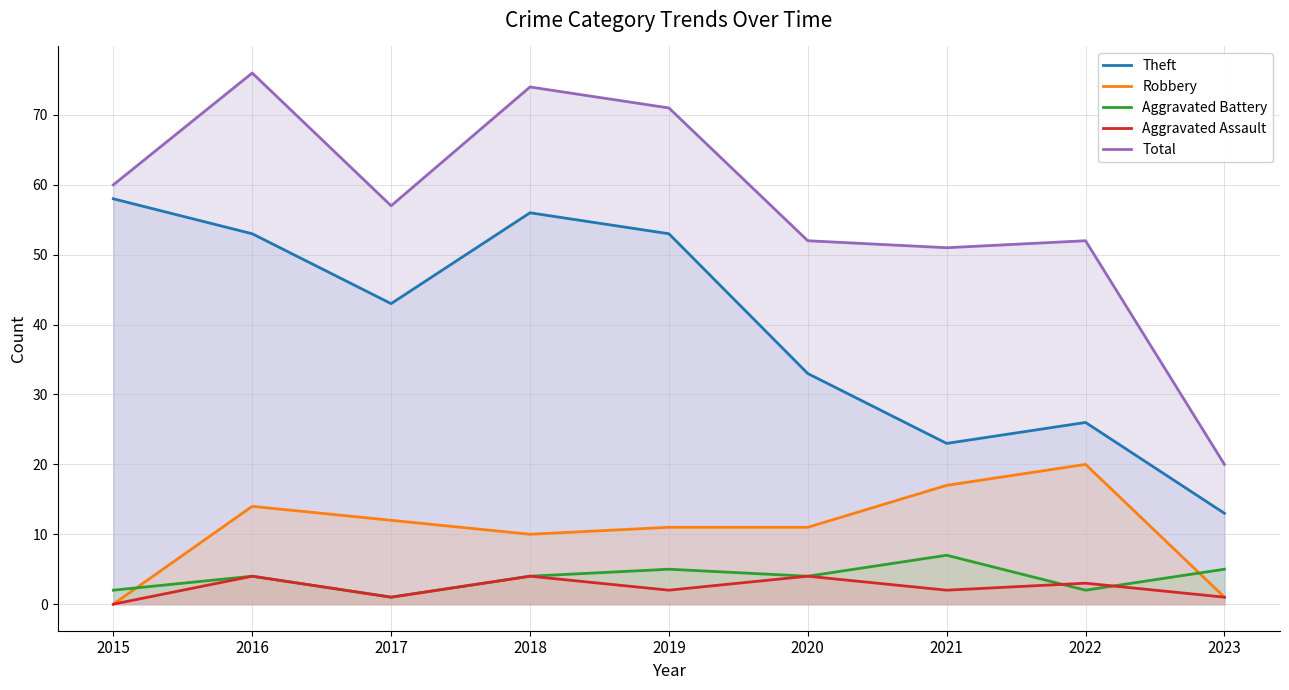

Reading right to left, extract all data points from this chart.

Theft: 2023=13	2022=26	2021=23	2020=33	2019=53	2018=56	2017=43	2016=53	2015=58
Robbery: 2023=1	2022=20	2021=17	2020=11	2019=11	2018=10	2017=12	2016=14	2015=0
Aggravated Battery: 2023=5	2022=2	2021=7	2020=4	2019=5	2018=4	2017=1	2016=4	2015=2
Aggravated Assault: 2023=1	2022=3	2021=2	2020=4	2019=2	2018=4	2017=1	2016=4	2015=0
Total: 2023=20	2022=52	2021=51	2020=52	2019=71	2018=74	2017=57	2016=76	2015=60